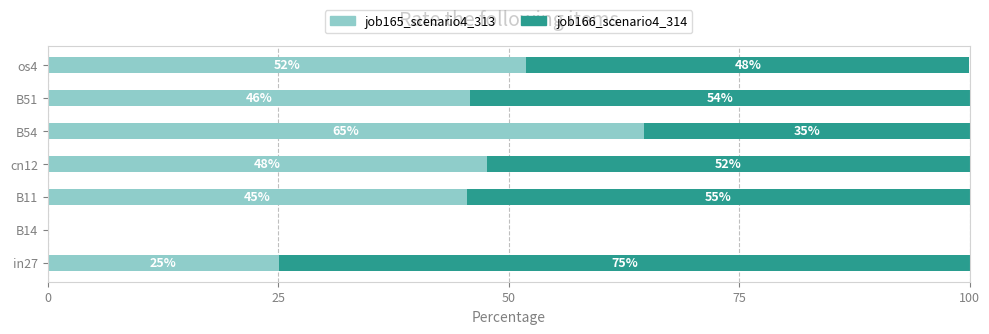

The job165_scenario4_313 series shows 45.8 at B51. True or false?

True